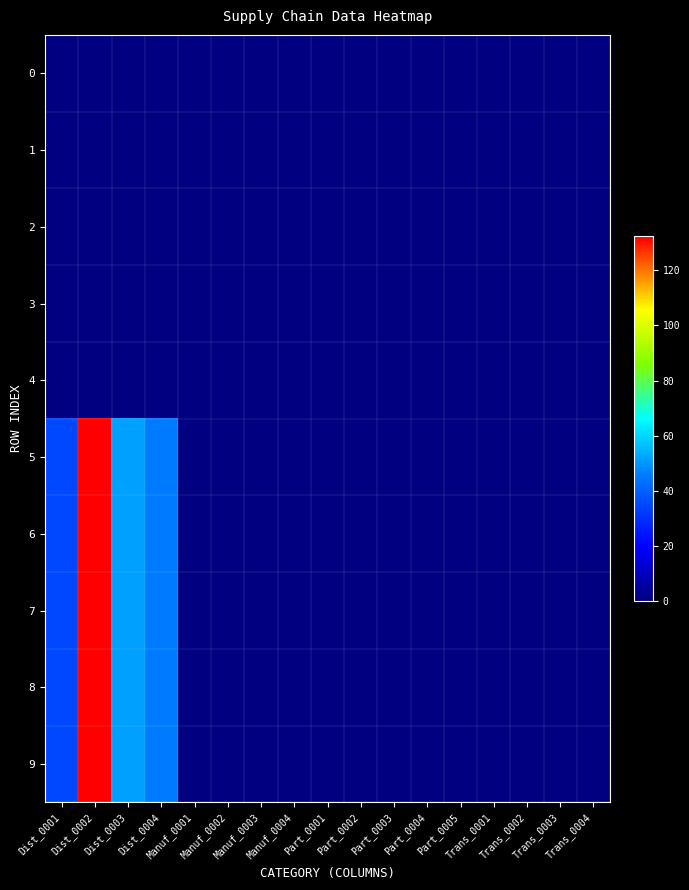

Which series has the widest spread of values?

5